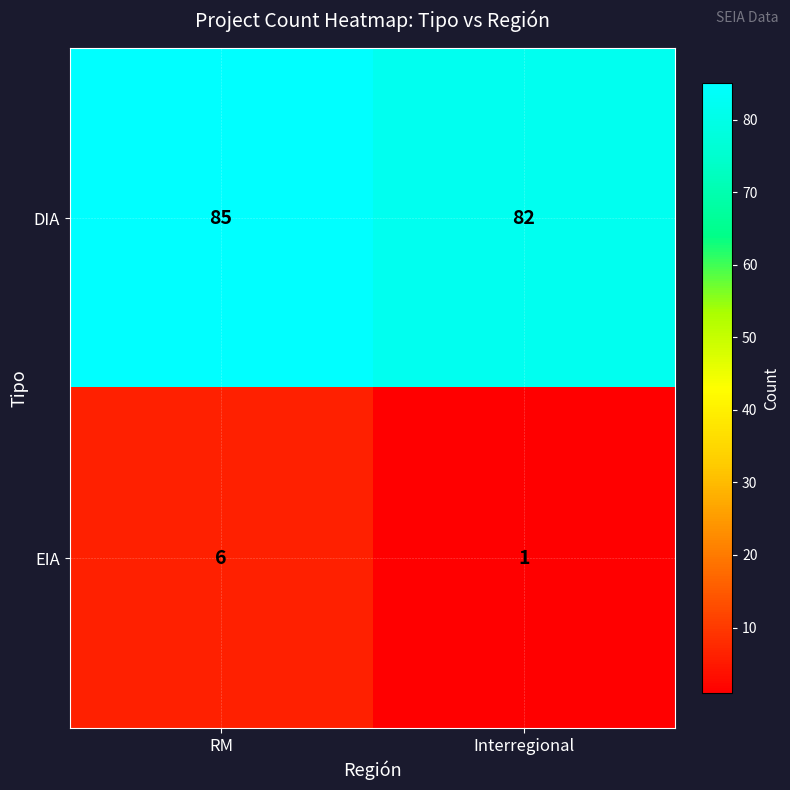

What is the difference between the DIA values at Interregional and RM?

3